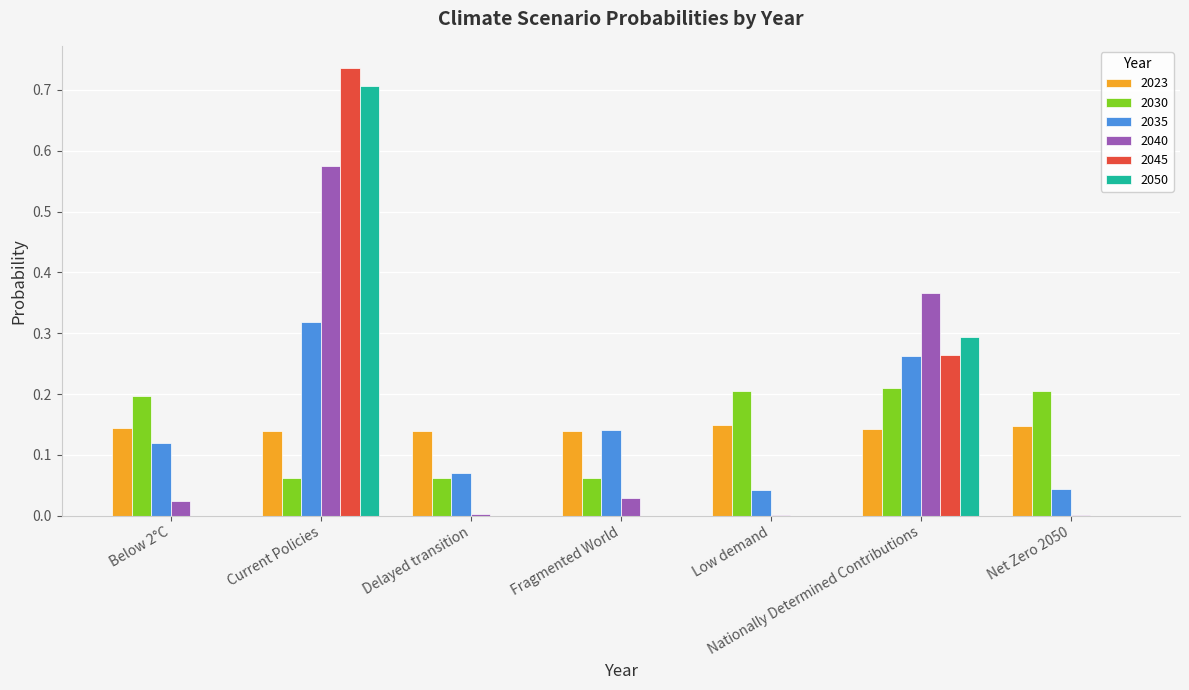

What is the sum of all 2023 values?

1.0